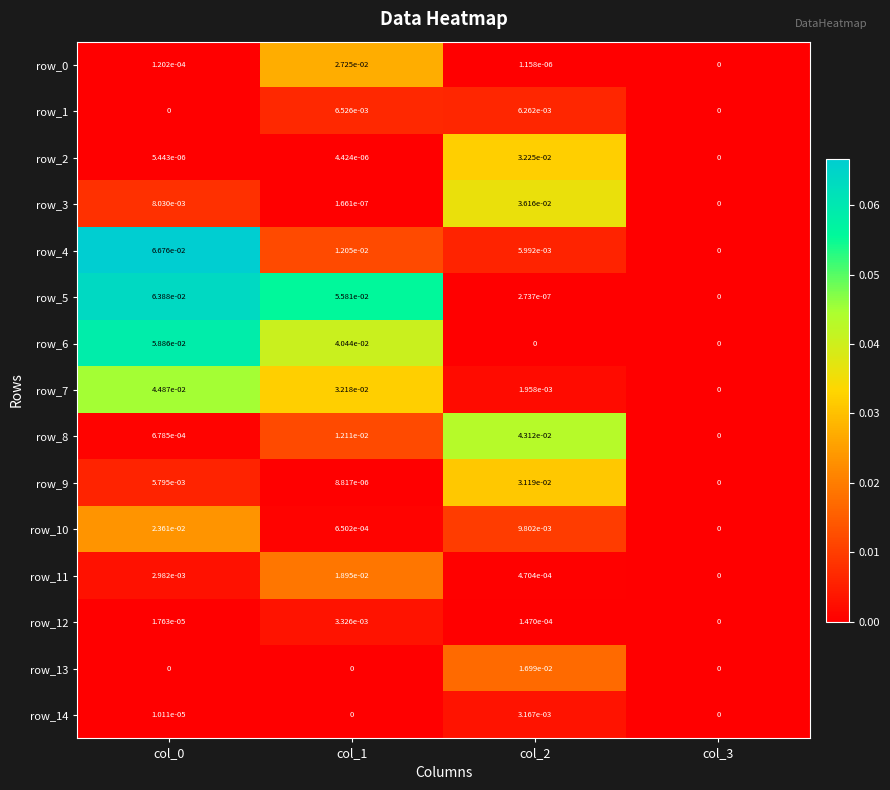

What is the total value across all series at col_1?

0.2